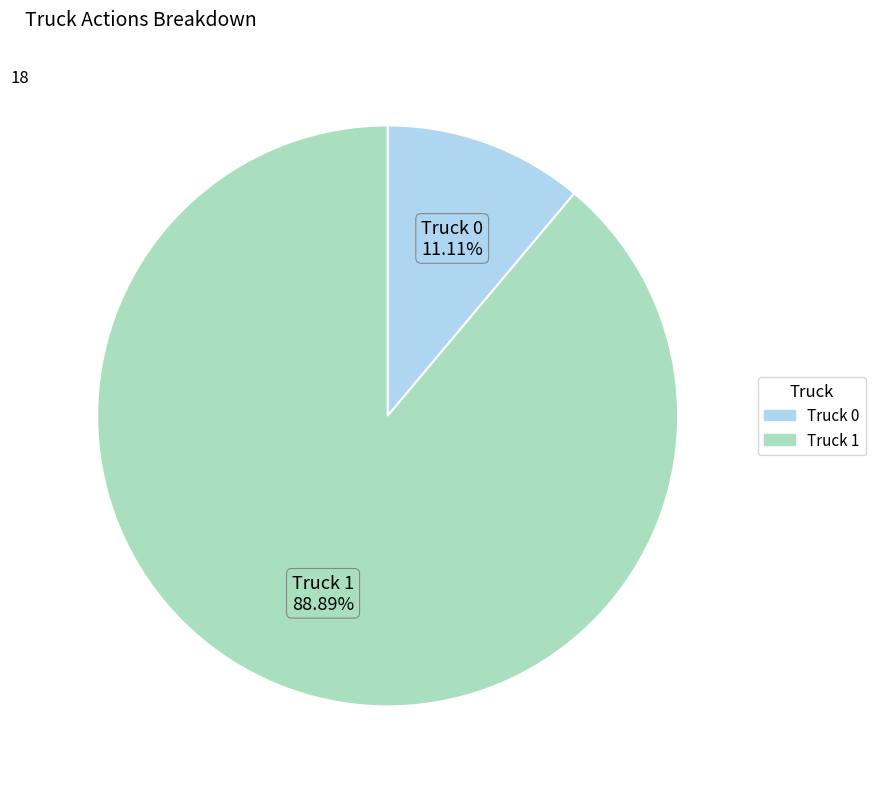

Is it true that Truck 1 is 75% of the pie?

False